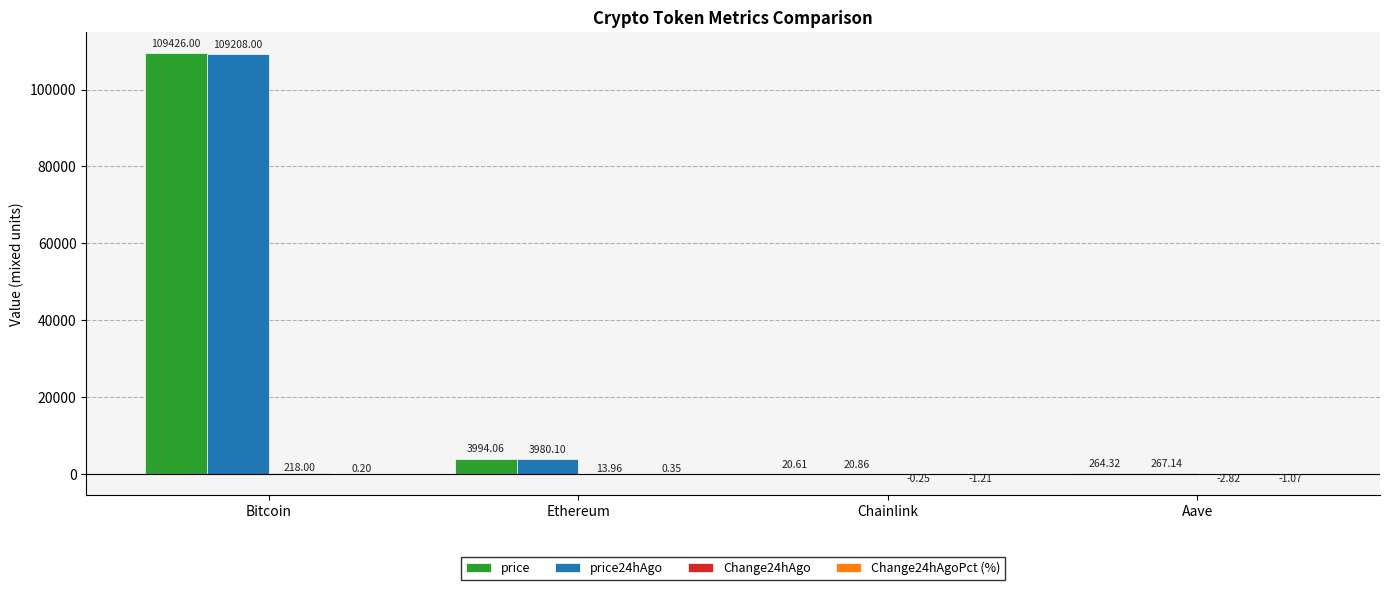

Which series changed the most between Bitcoin and Aave?

price